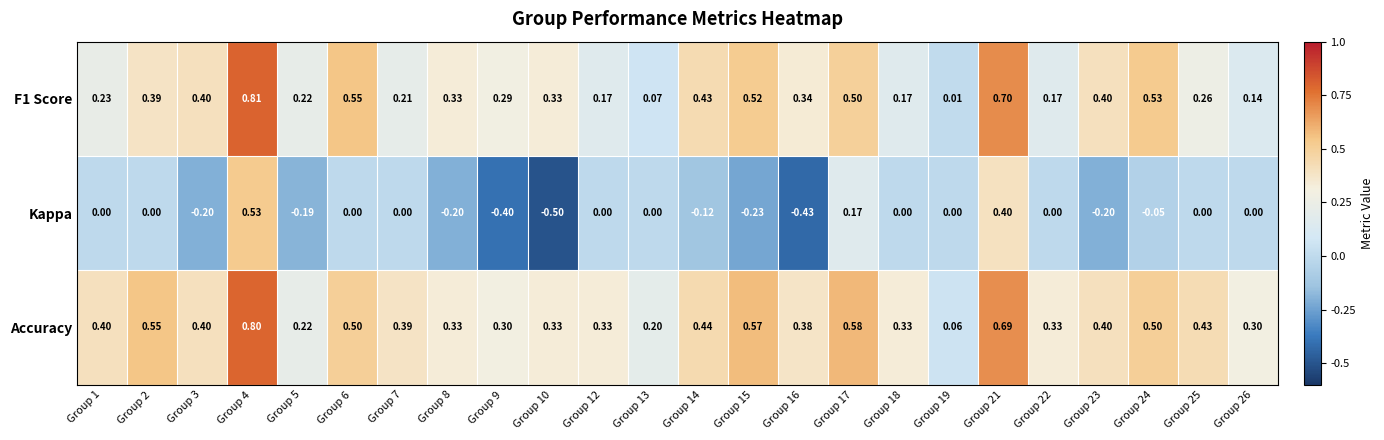

Which series changed the most between Group 18 and Group 19?

Accuracy